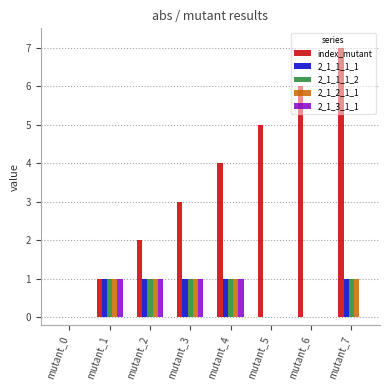

Between mutant_3 and mutant_5, which series saw the biggest shift?

index_mutant